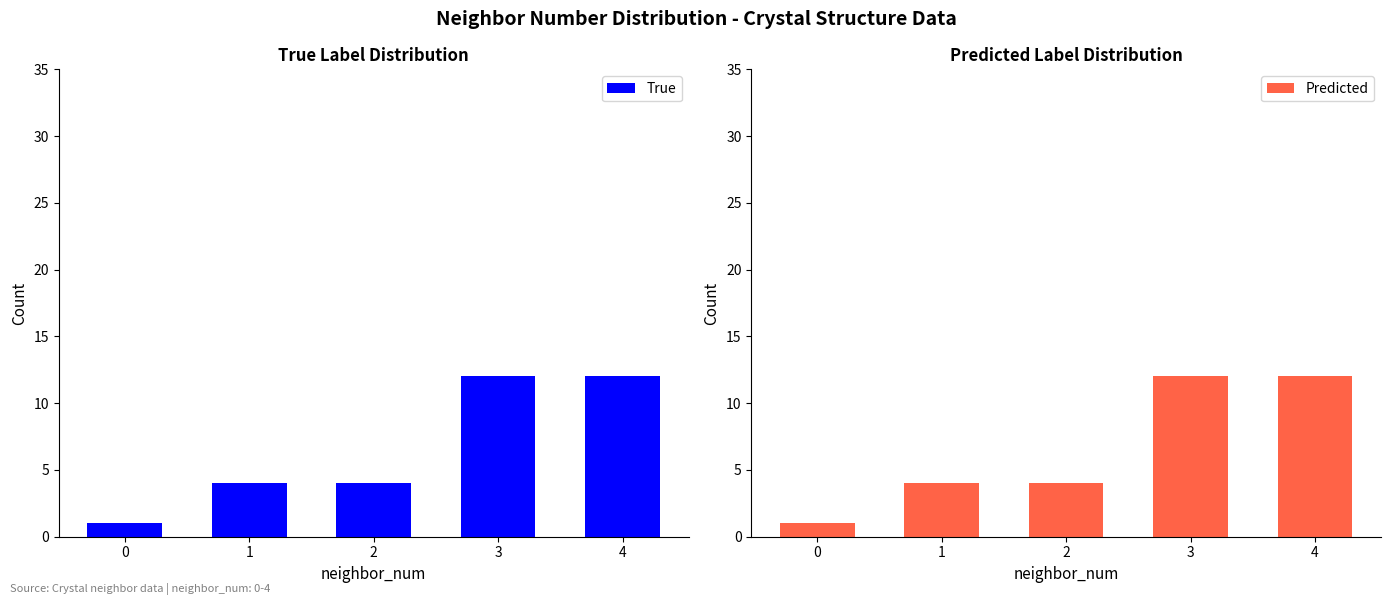

How many data points in Predicted are less than 4?

1